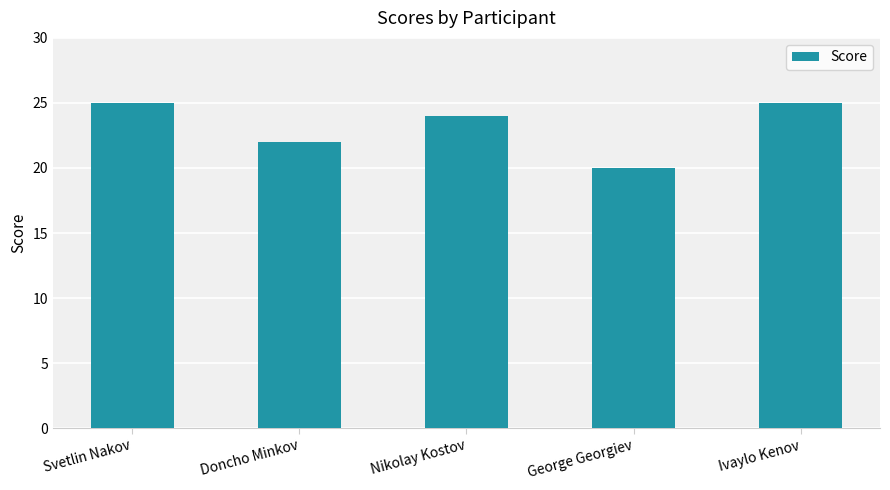

Read the value at Svetlin Nakov.

25